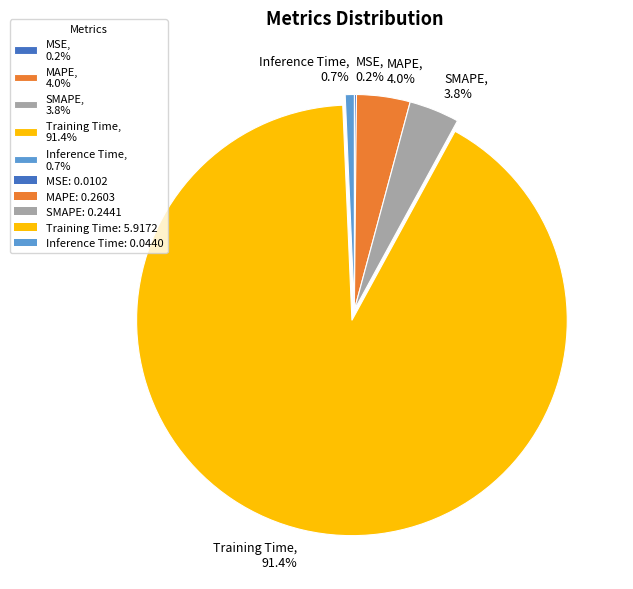

What portion of the pie excludes Inference Time, 0.7%?

99.3%